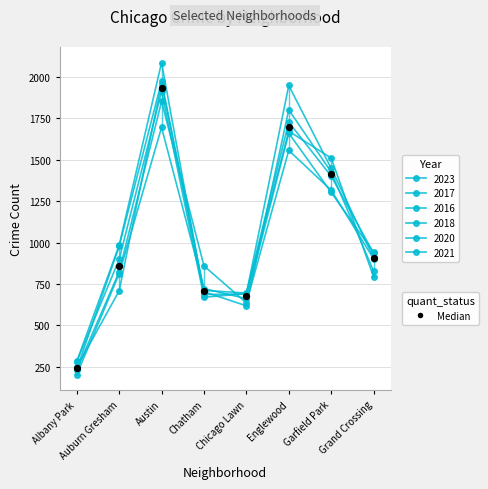

Is the value of 2017 at Grand Crossing greater than the value of 2021 at Chatham?

Yes